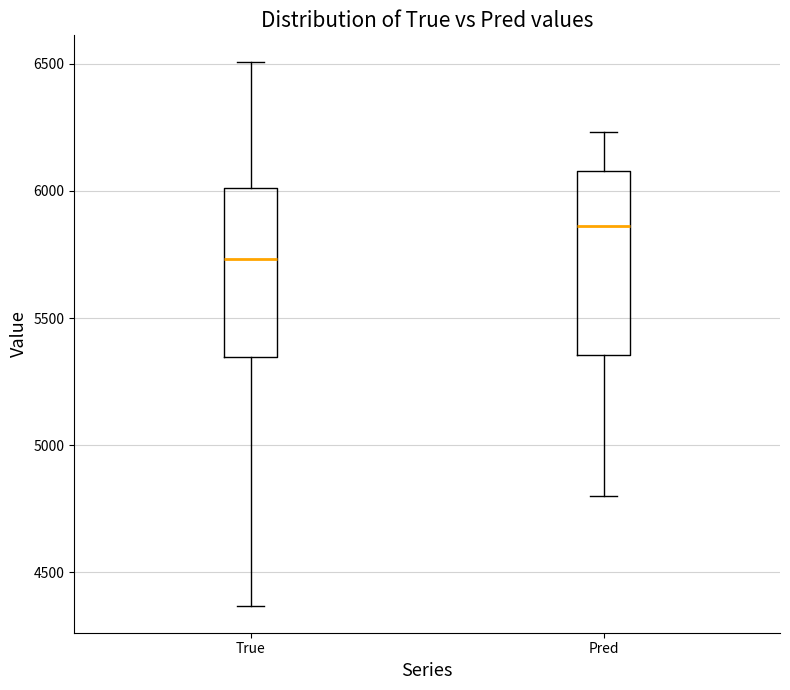

Reading left to right, read every box against the y-axis: the position of its median line, the range the box covers, and the ends of its whiskers. The values are not printed on the chart, so give them approximately, as read against the axis.

True: median 5750, box 5350 to 6000, whiskers 4350 to 6500
Pred: median 5850, box 5350 to 6100, whiskers 4800 to 6250